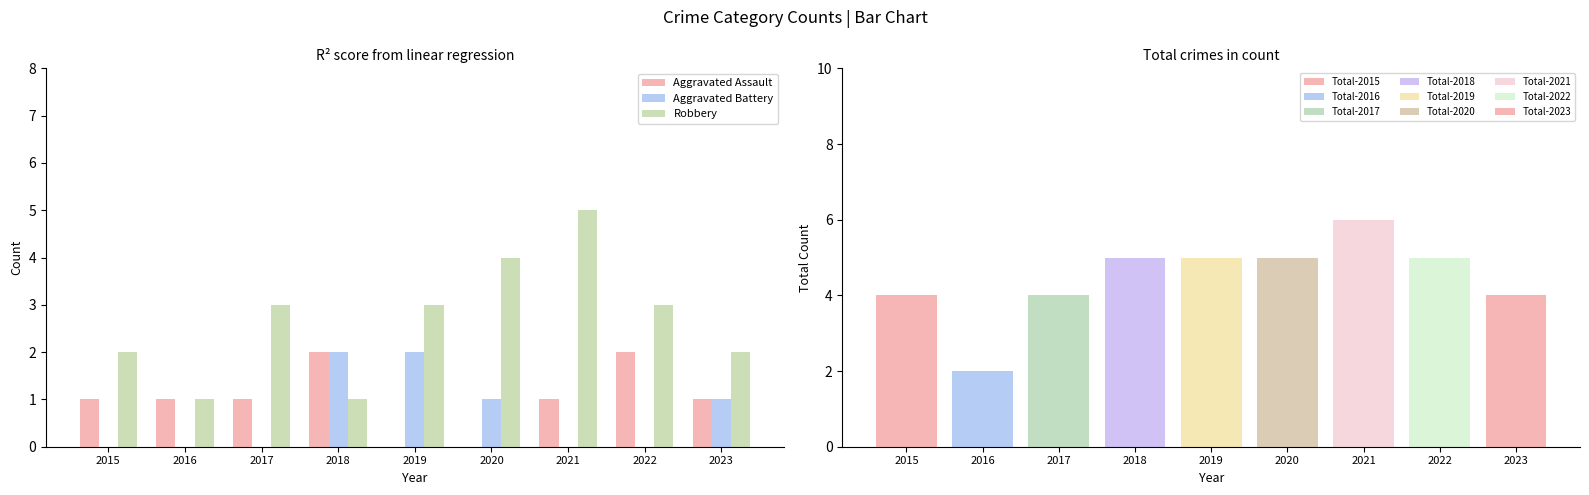

What are all the series names shown in the legend?

Aggravated Assault, Aggravated Battery, Robbery